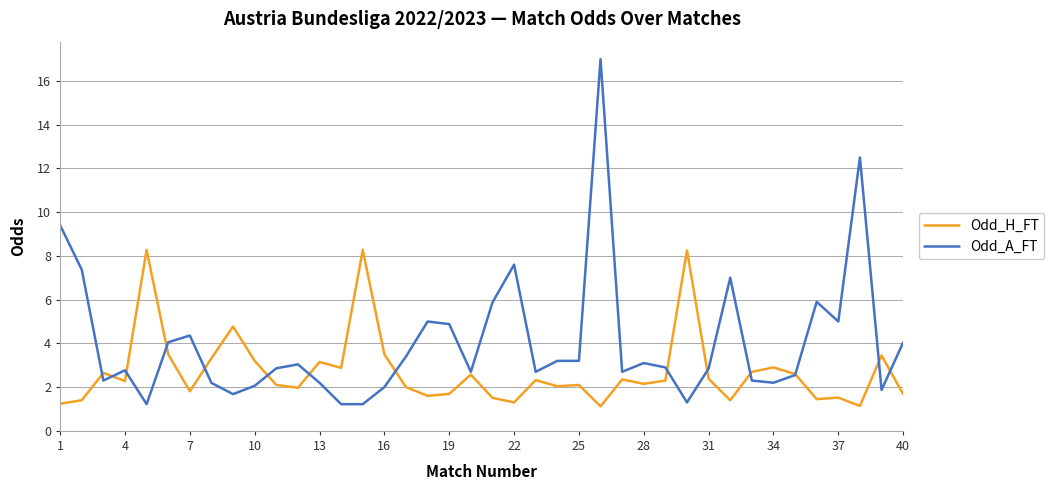

What is the greatest value displayed?

17.0